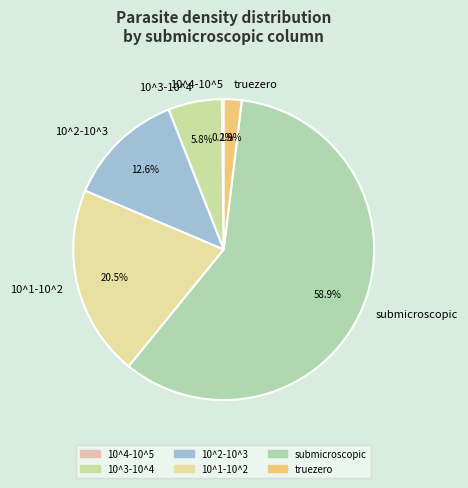

What percentage is the submicroscopic slice, to the nearest percent?

59%